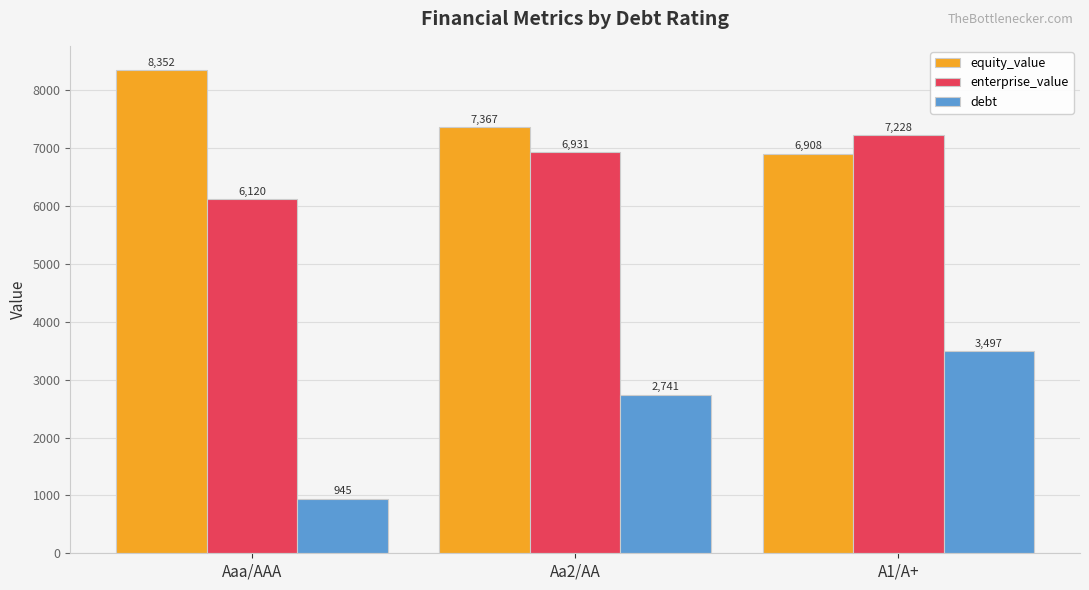

Which series changed the most between Aaa/AAA and A1/A+?

debt